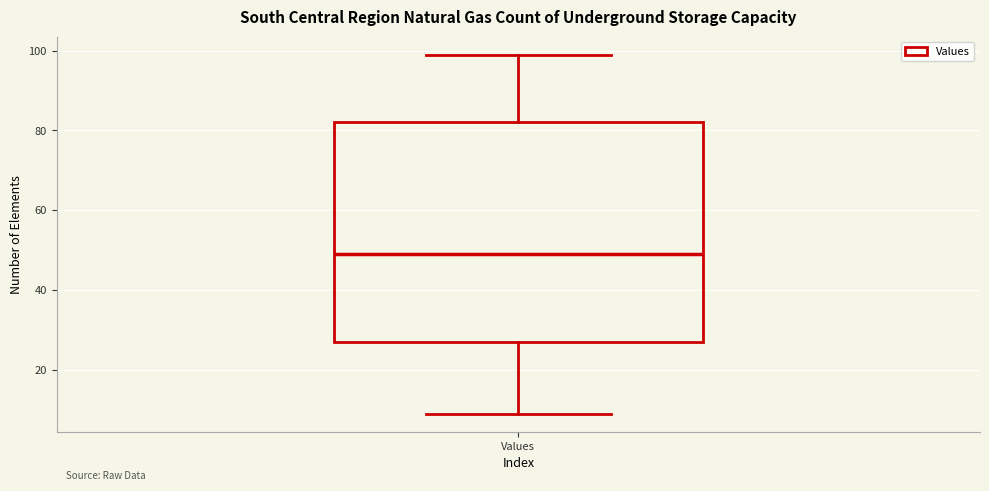

Transcribe this box plot: give where the median line is, the range the box spans, and where the two whiskers end, as read against the y-axis. The values are not printed on the chart, so give them approximately, as read against the axis.

median 50, box 28 to 82, whiskers 10 to 100